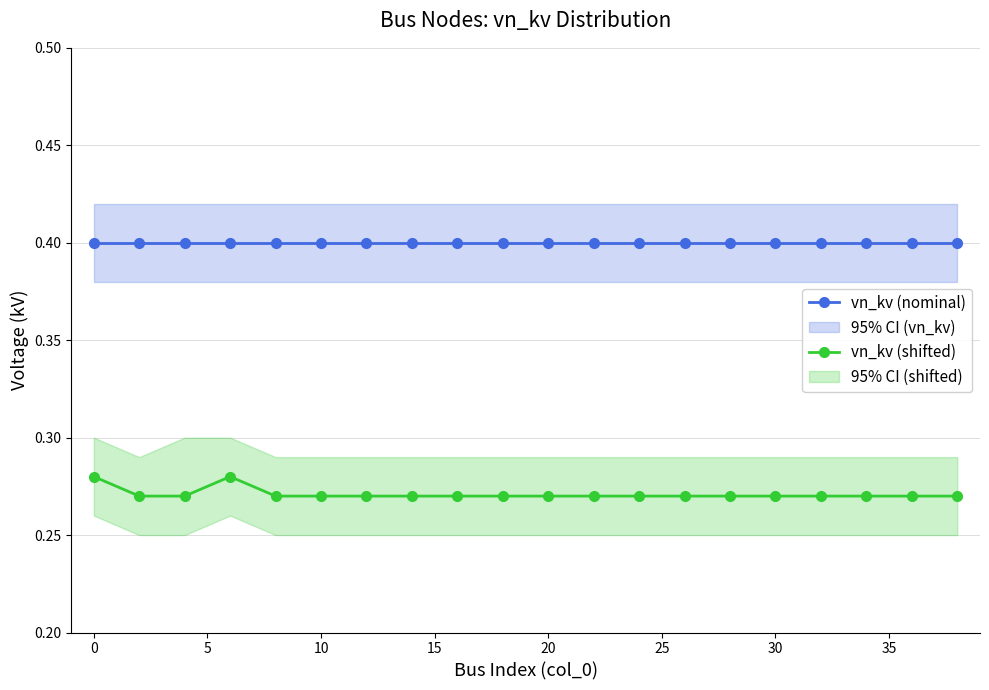

Does the chart display data point markers on the line(s)?

Yes